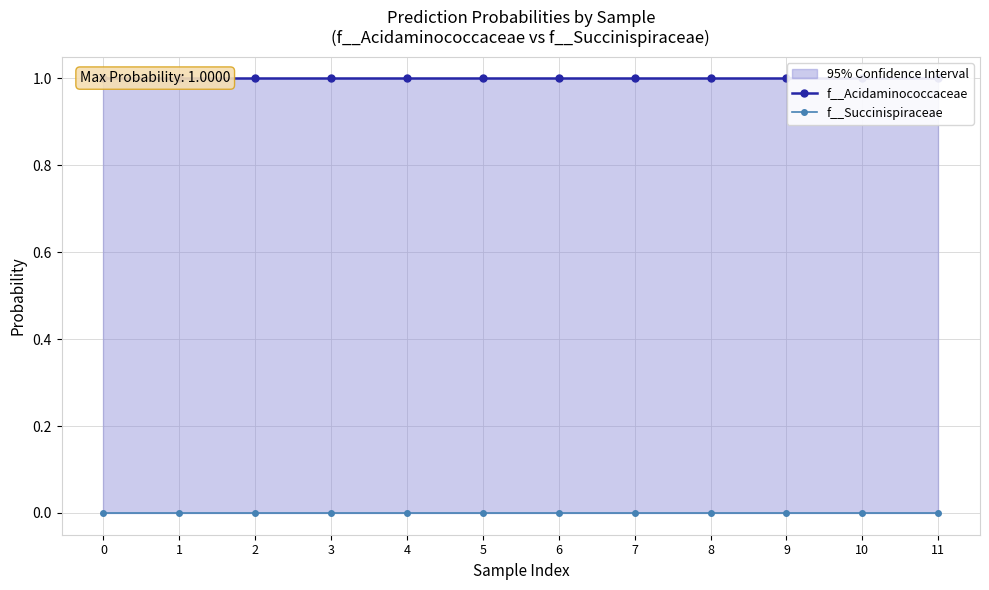

Is it true that f__Acidaminococcaceae equals 0.2 at 3?

False